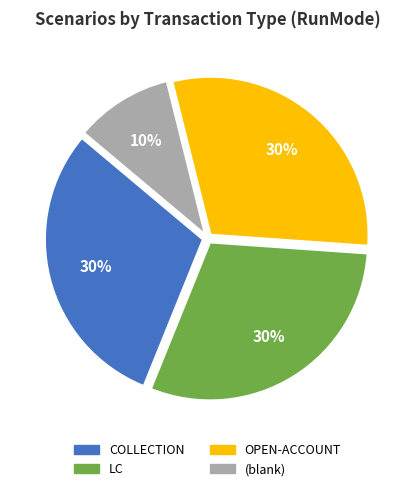

To the nearest percent, what is the difference between the largest and smallest slice percentages?

20%